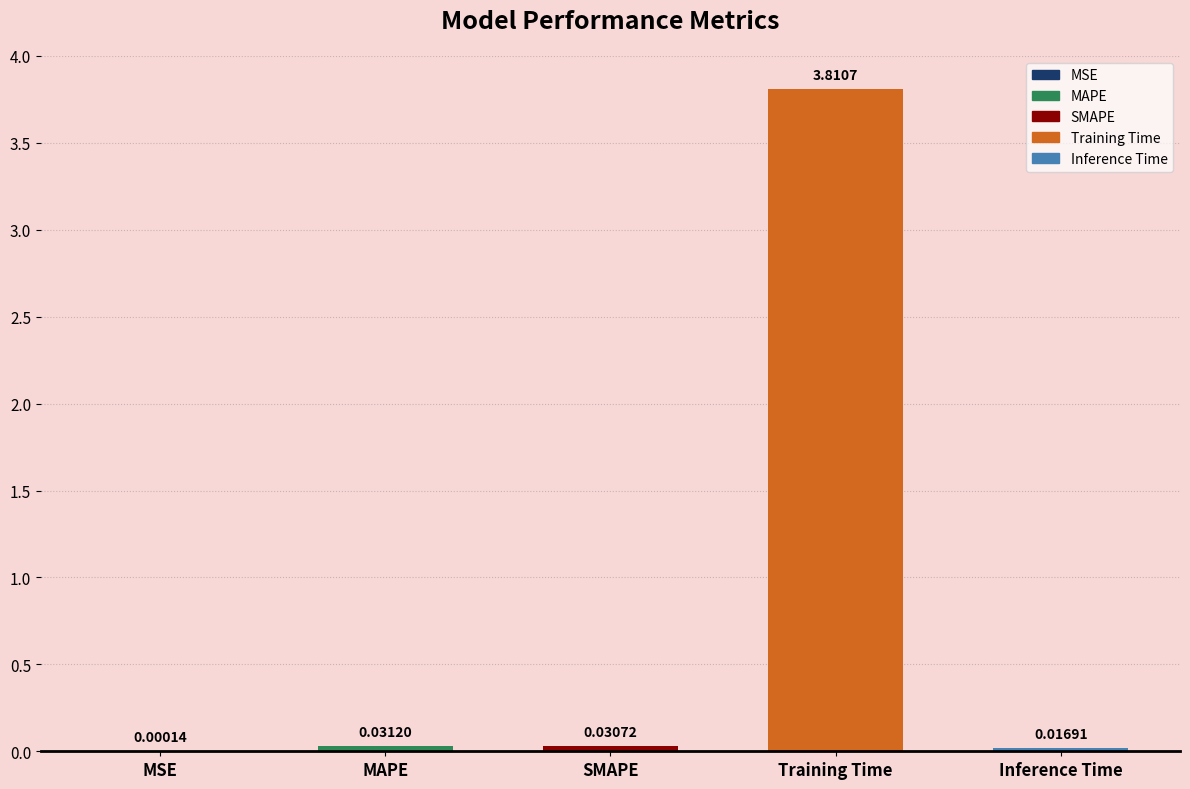

At which category does the chart reach its peak across all series?

Training Time